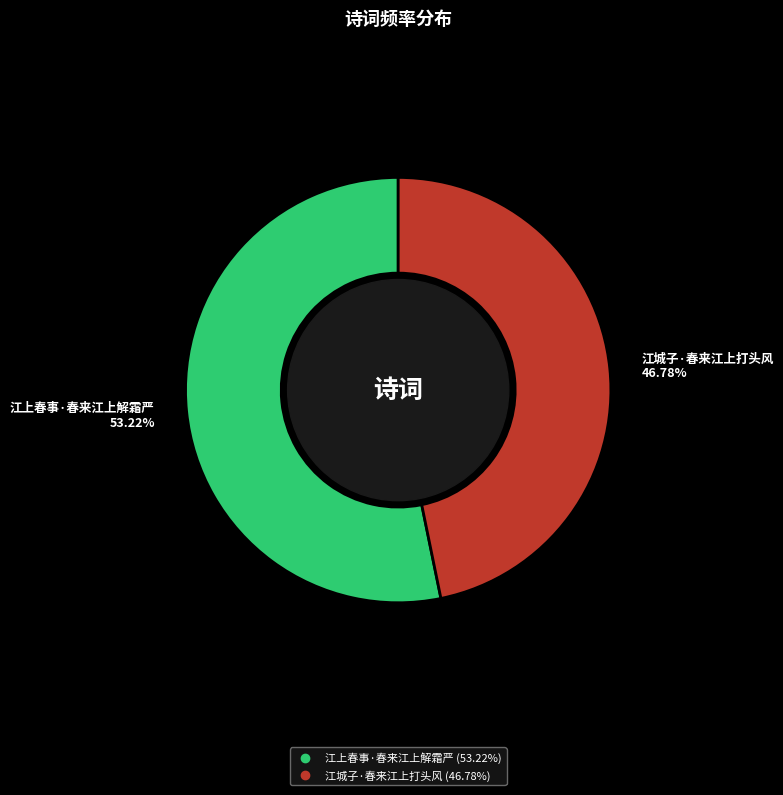

What is the smallest slice in the pie chart?

江城子·春来江上打头风